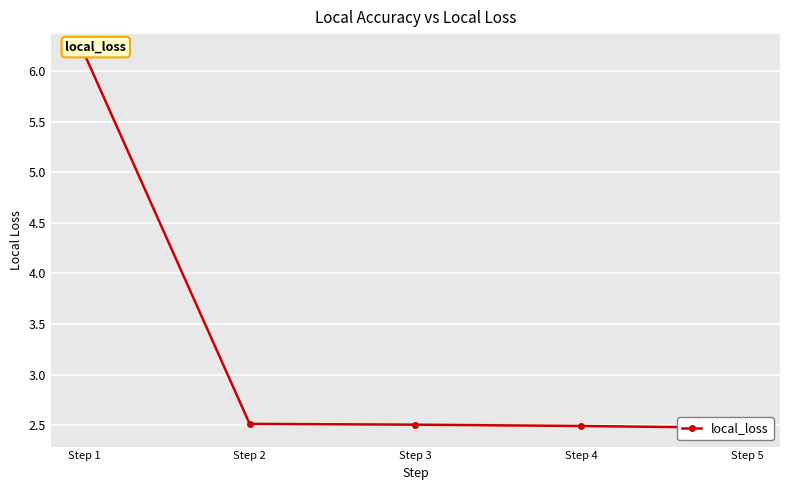

How many data points does each series have?

5